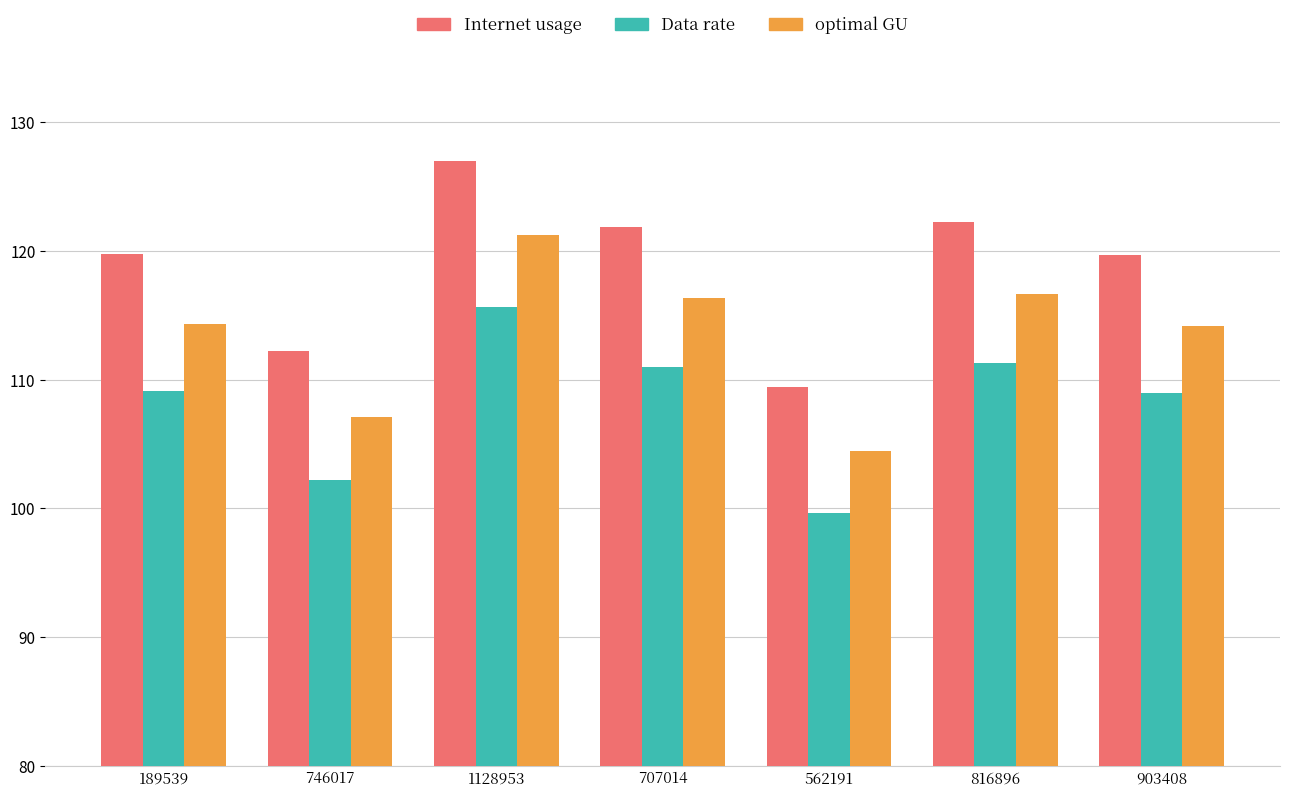

Where does the Internet usage series first go above 119?

189539